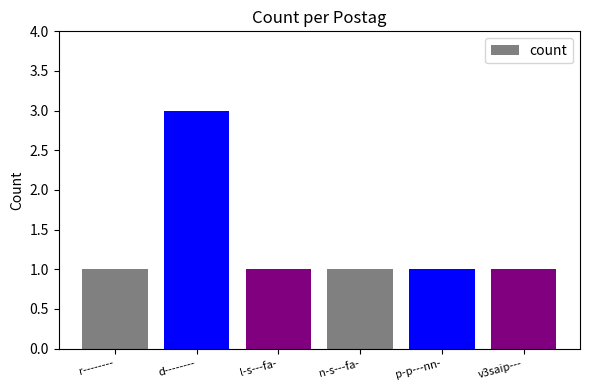

What is the sum of the values at p-p---nn- and r--------?

2